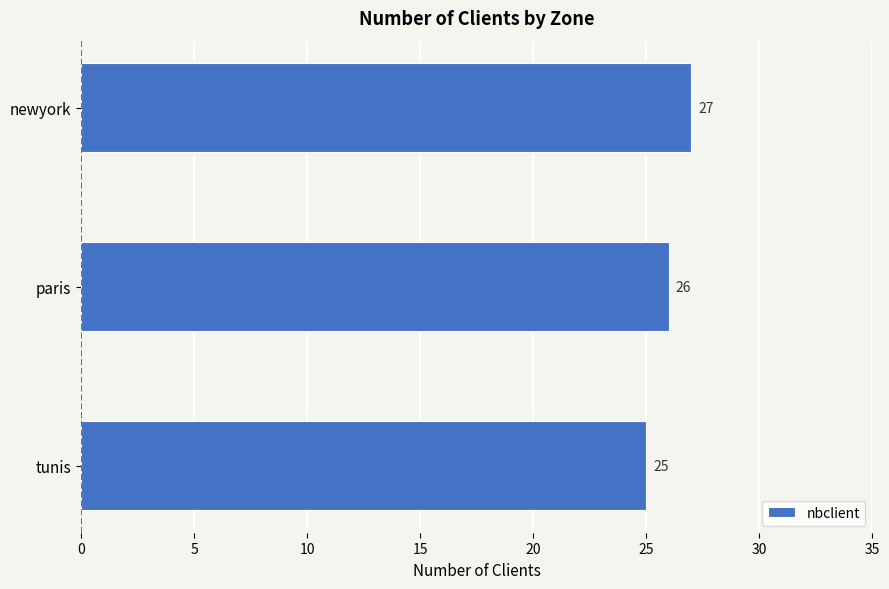

How many data points does each series have?

3